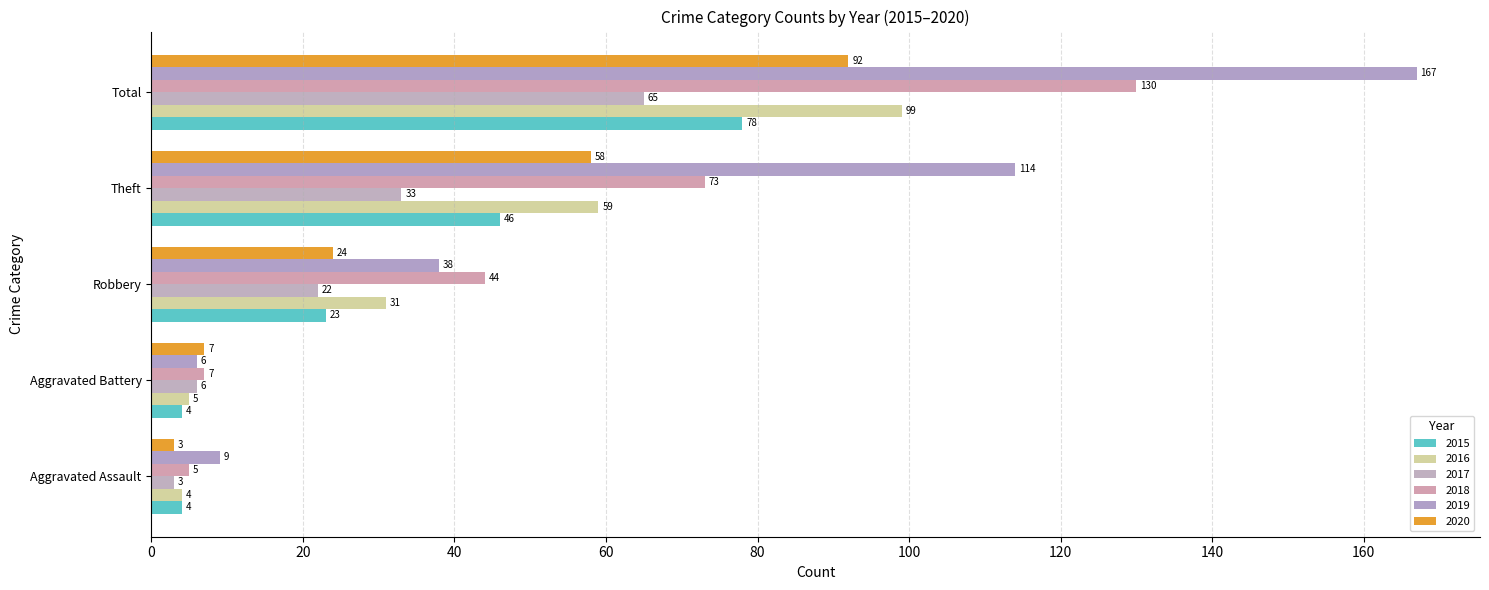

Which series has the largest total across all categories?

2019